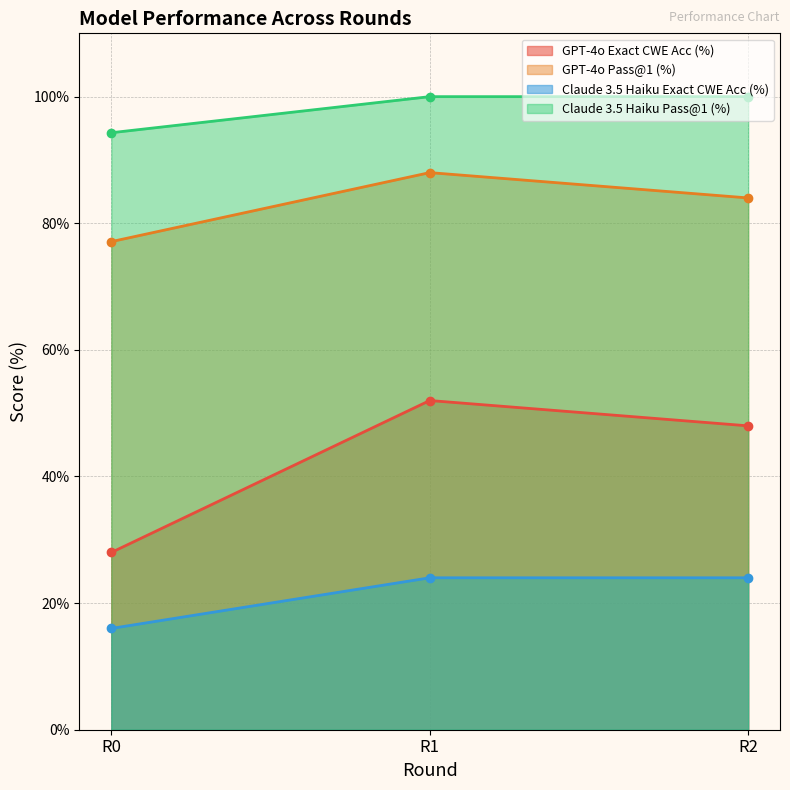

How many data points does each series have?

3